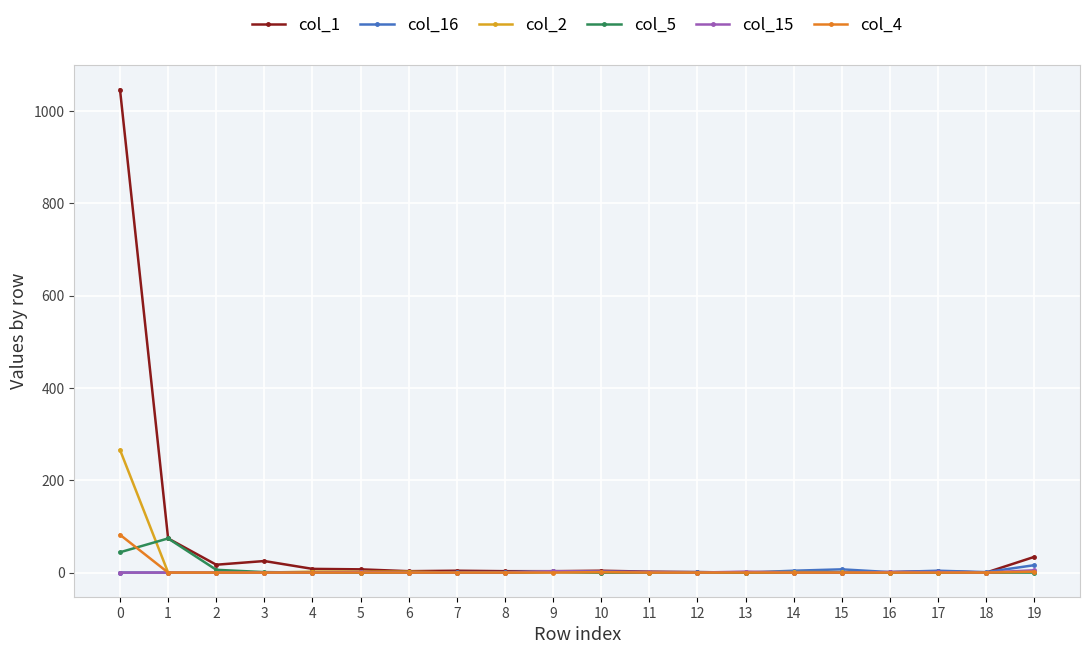

What is the maximum value shown in the chart?

1047